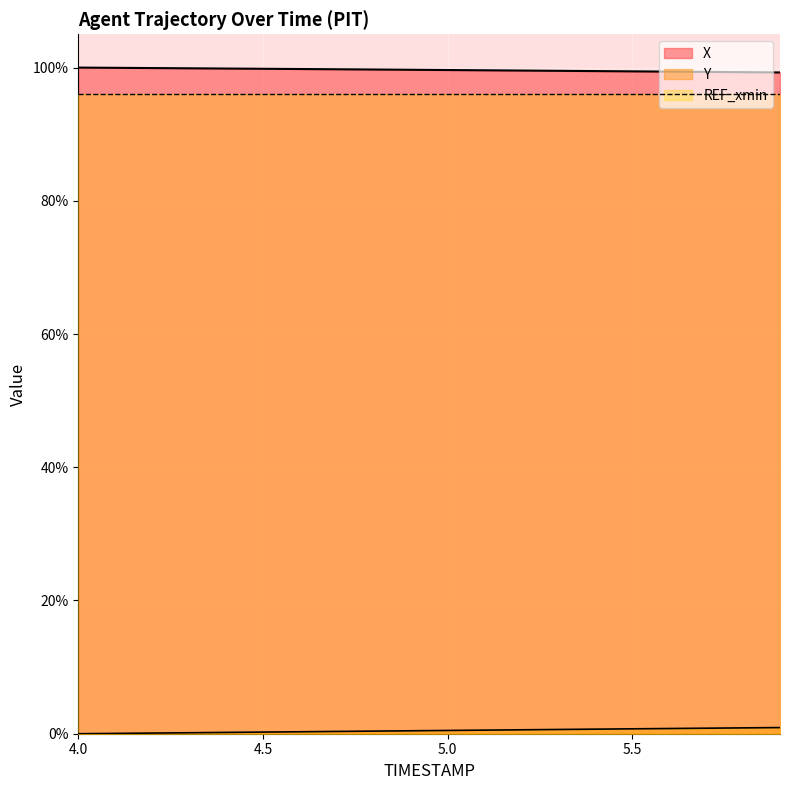

The Y series shows 0.5 at 5.0. True or false?

True